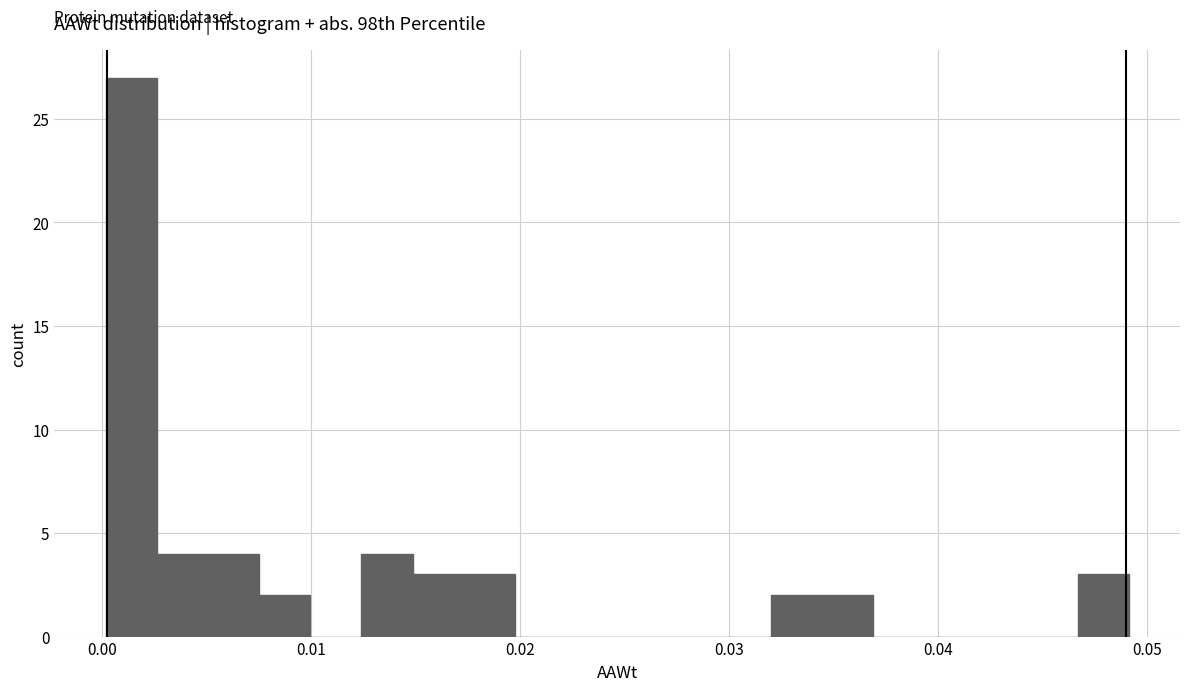

Around what value on the x-axis is the tallest bar? Give the approximate position of its centre, as read against the axis.

0.001